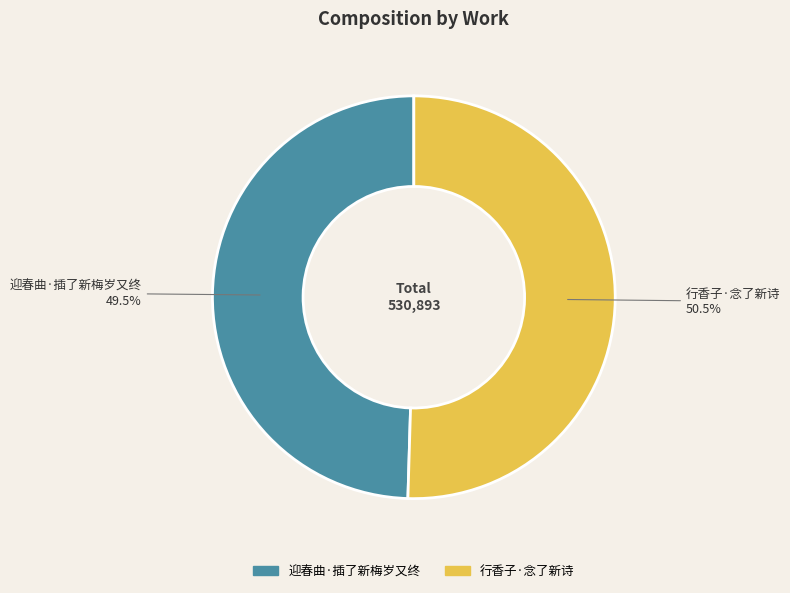

To the nearest percent, what is the difference between the 迎春曲·插了新梅岁又终 and 行香子·念了新诗 slice percentages?

1%